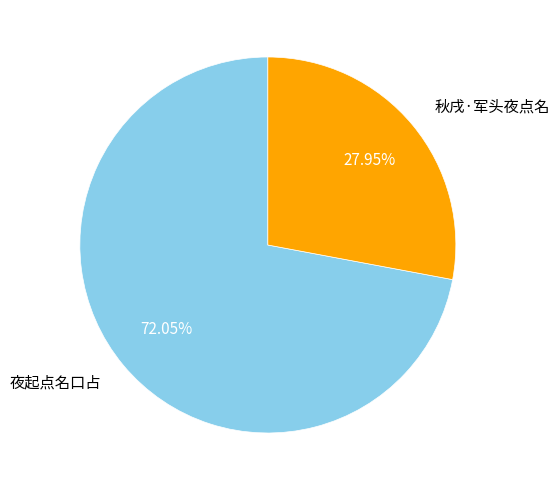

Approximately how many times larger is the value at 秋戌·军头夜点名 compared to 夜起点名口占?

0.4